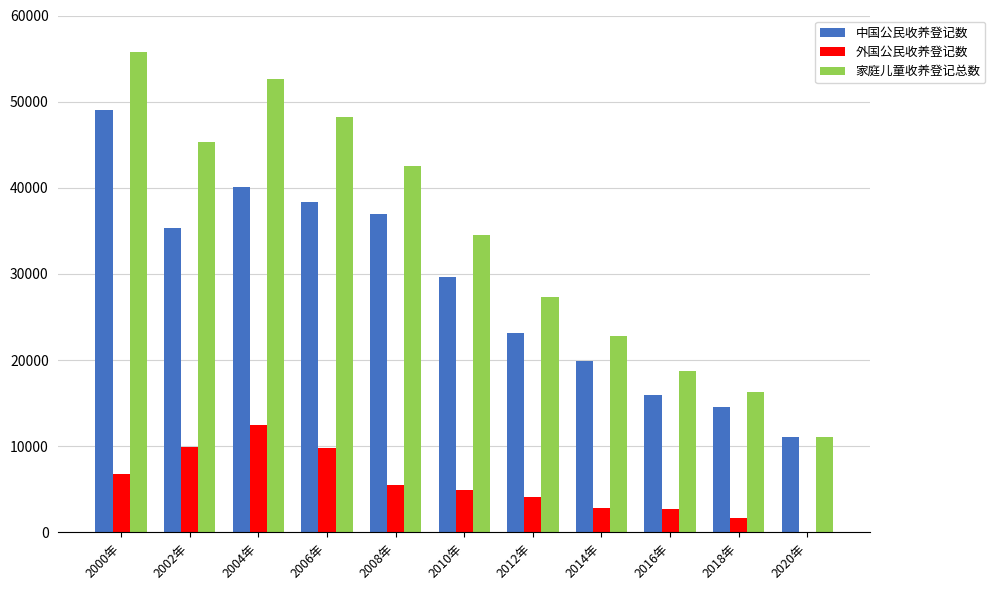

Is it true that 家庭儿童收养登记总数 equals 34529 at 2010年?

True